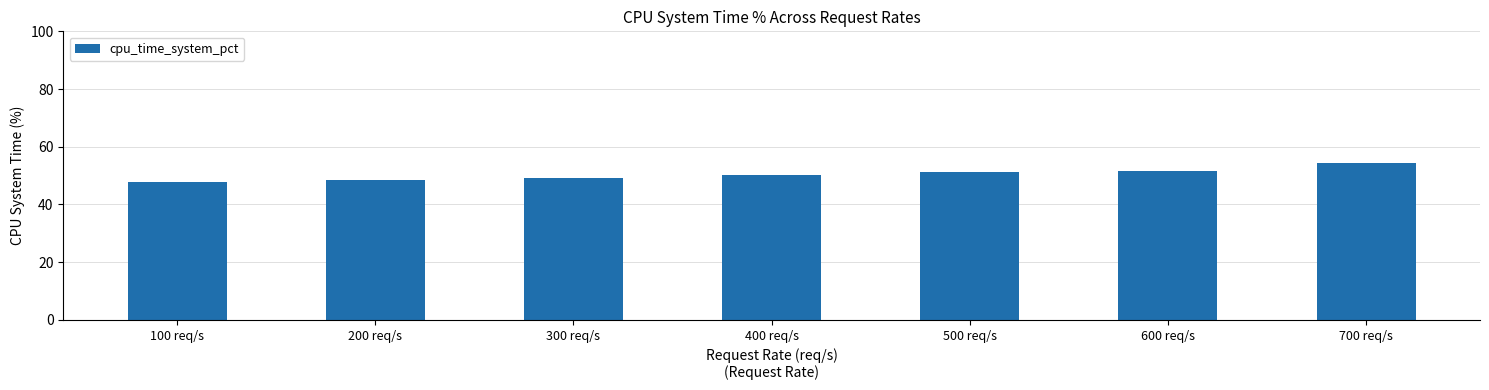

What is the minimum value shown in the chart?

47.7